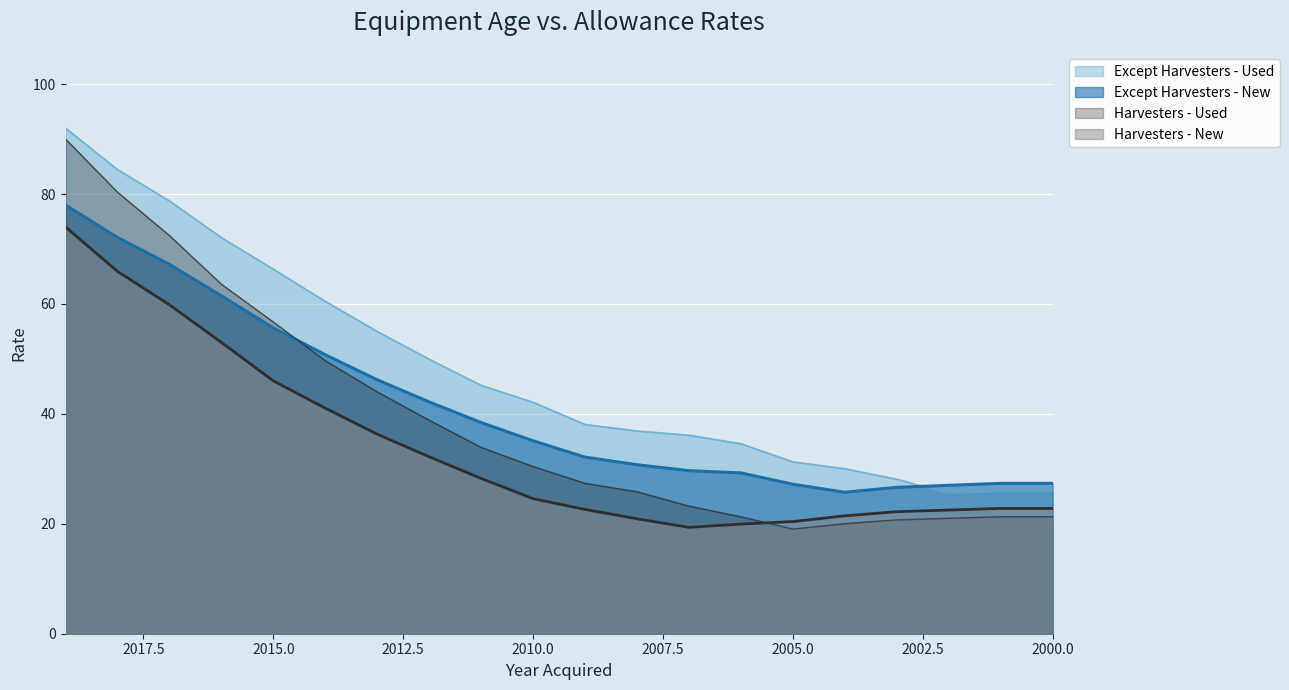

What is the difference between the highest and lowest values at 2015?

20.3